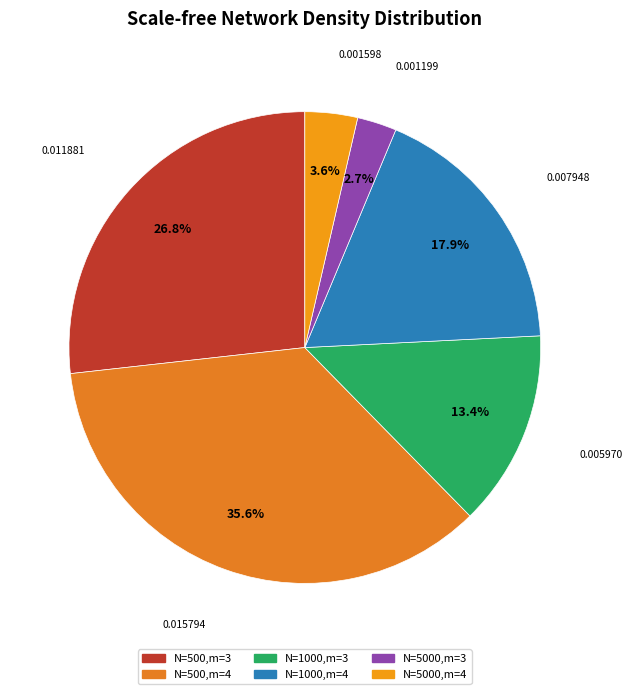

The N=5000,m=4 slice represents 18% of the pie. True or false?

False